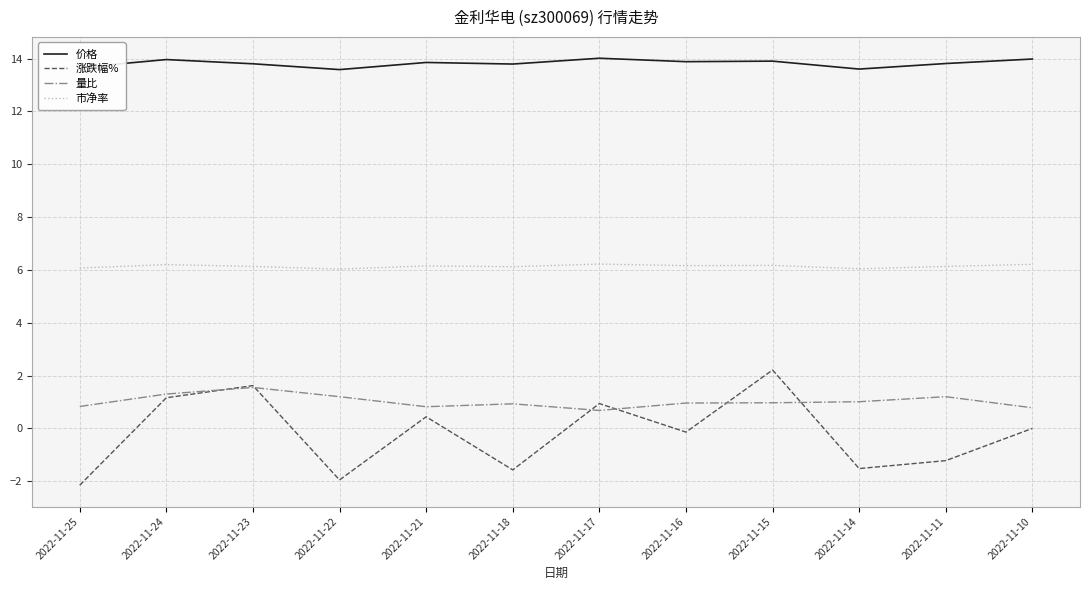

Is the value of 市净率 at 2022-11-25 greater than the value of 量比 at 2022-11-10?

Yes